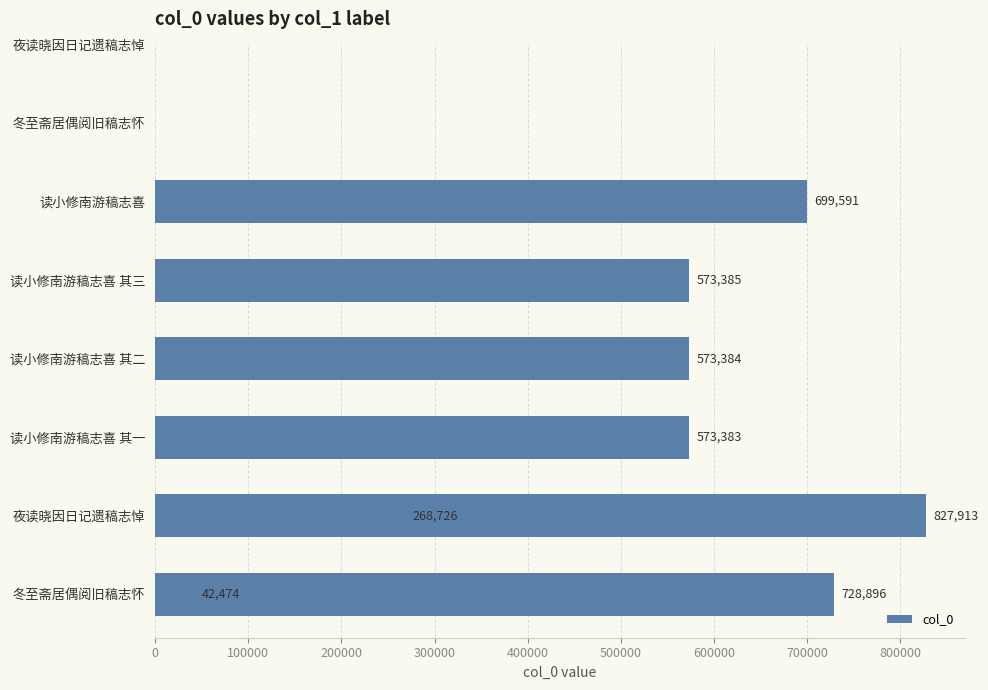

How many bars are there in total?

8